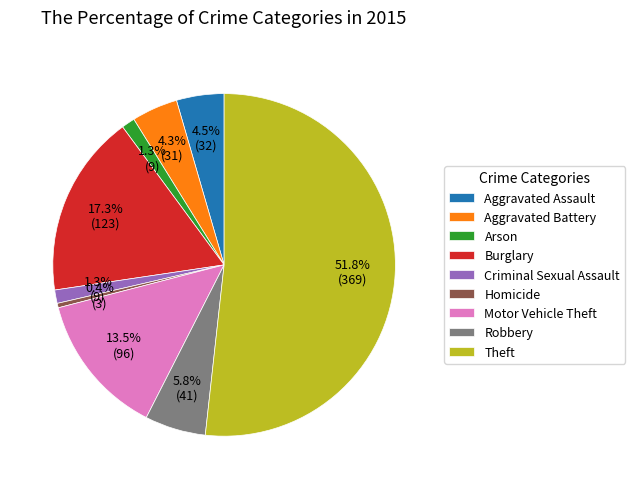

Is there any slice that represents more than half of the pie?

Yes